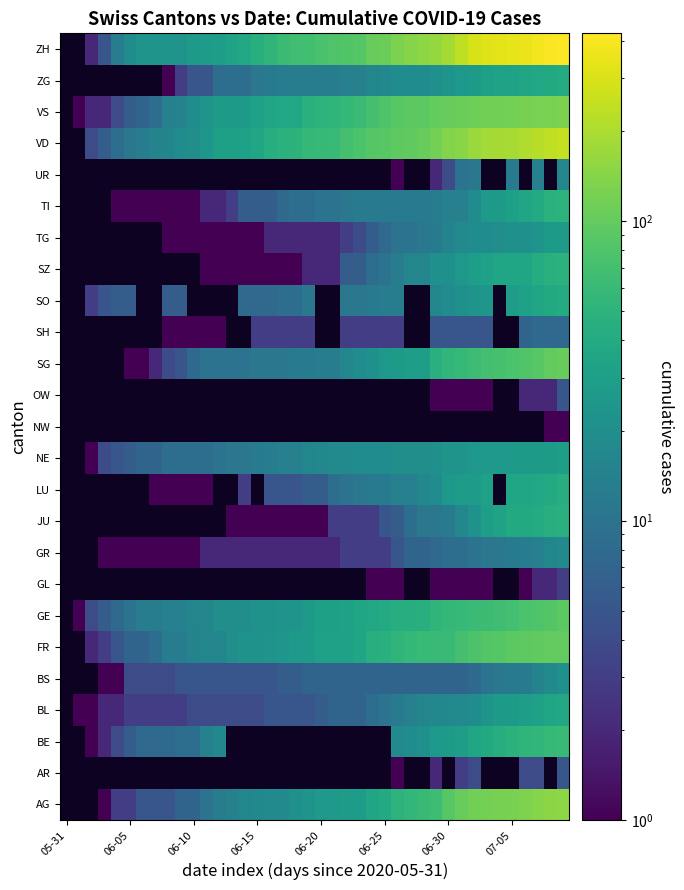

How many values in BE are above zero?

25